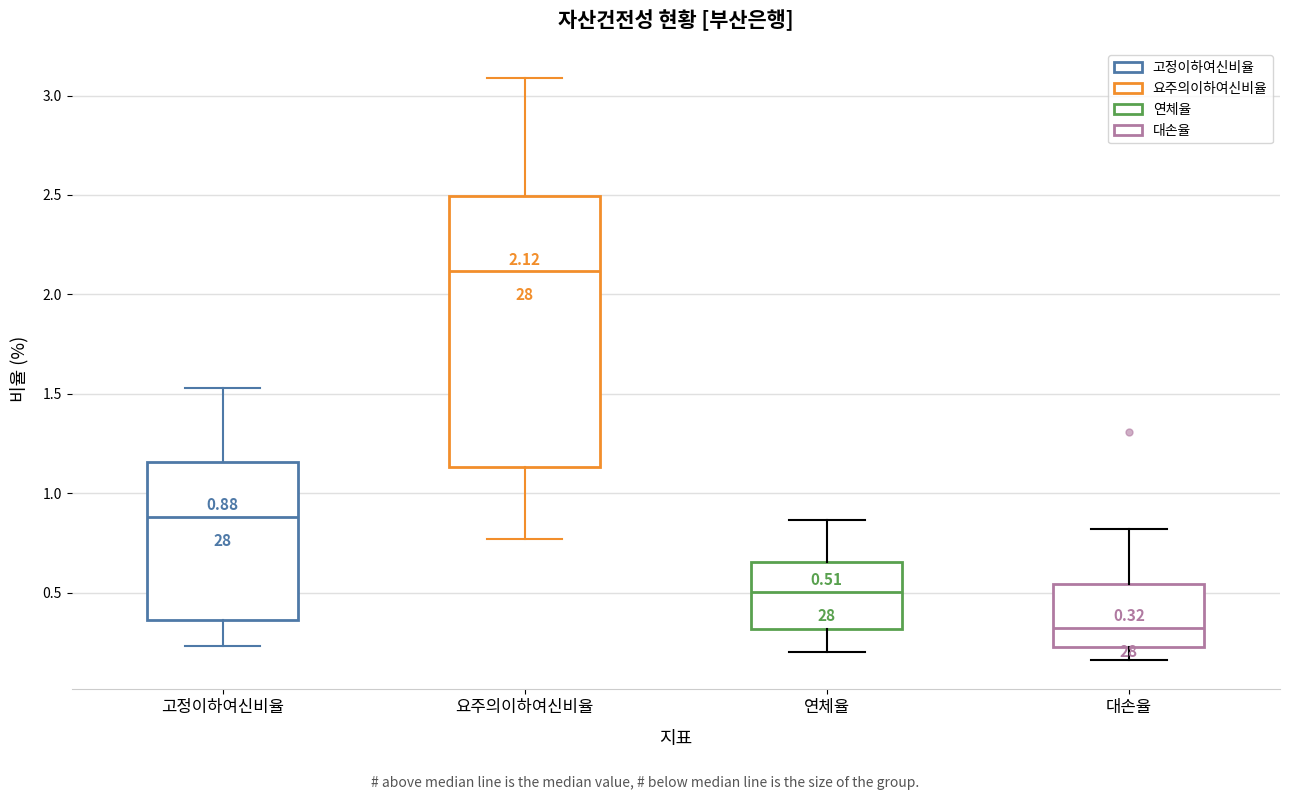

Which box has the lowest median line?

대손율